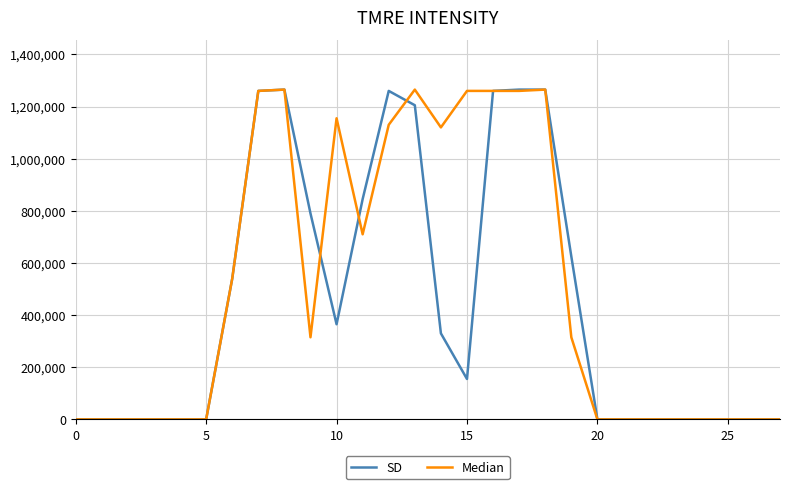

Which series has the largest total across all categories?

Median